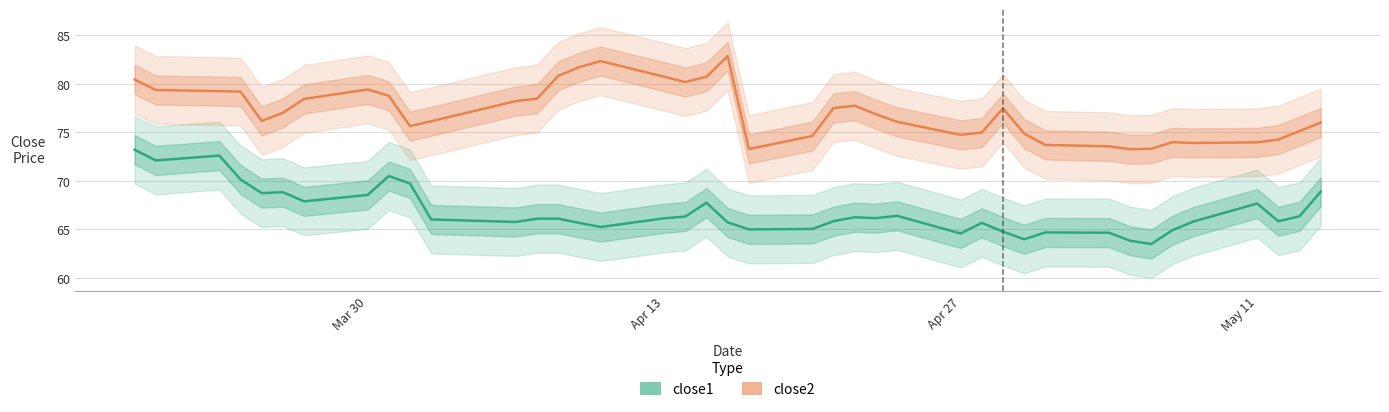

Reading left to right, extract all data points from this chart.

close1: 73.2	72.1	72.6	70.2	68.7	68.8	67.9	68.6	70.5	69.7	66.0	65.8	66.1	66.1	65.7	65.3	66.2	66.3	67.8	65.7	65.0	65.1	65.9	66.3	66.2	66.4	64.6	65.7	64.8	64.0	64.7	64.7	63.8	63.5	64.9	65.8	67.7	65.8	66.4	68.9
close2: 80.5	79.4	79.3	79.2	76.2	77.0	78.5	79.4	78.8	75.7	76.2	78.2	78.5	80.8	81.7	82.4	80.7	80.2	80.7	82.9	73.3	74.6	77.5	77.8	76.9	76.1	74.8	75.0	77.5	74.9	73.7	73.6	73.3	73.3	74.0	73.9	74.0	74.3	75.1	76.0